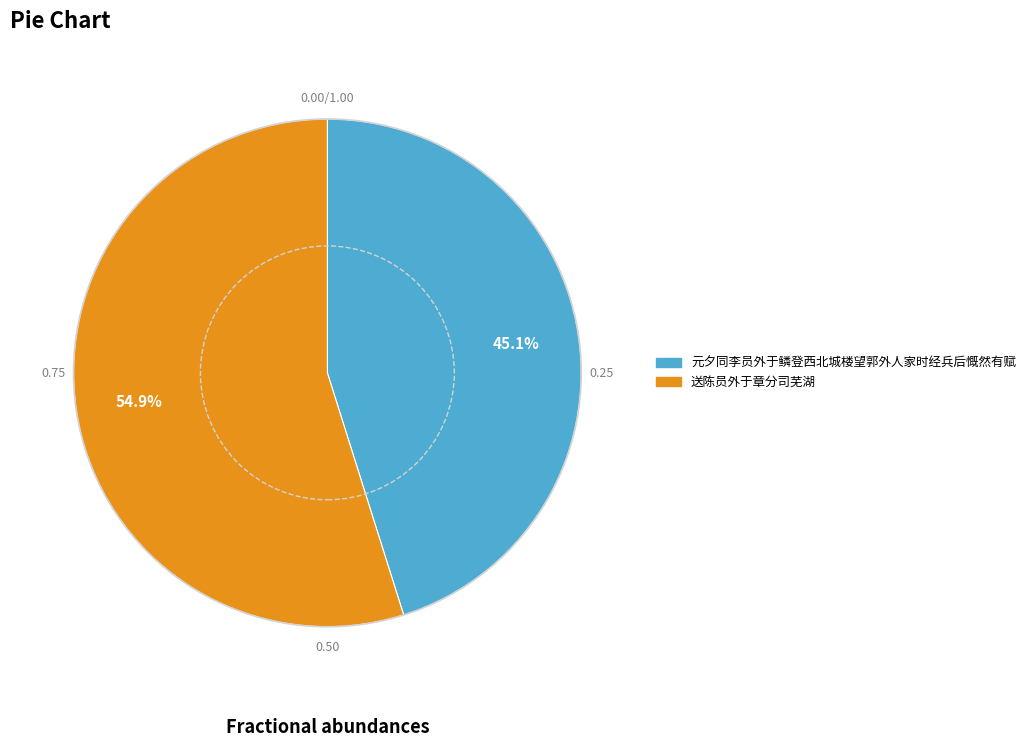

To the nearest percent, what portion does 元夕同李员外于鳞登西北城楼望郭外人家时经兵后慨然有赋 represent?

45%